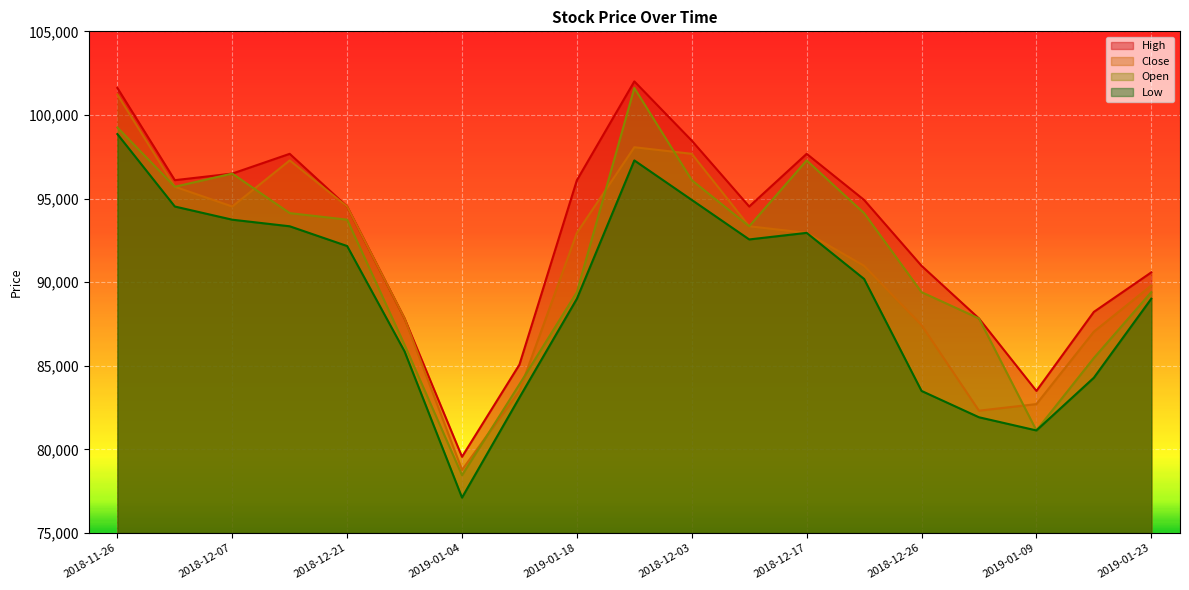

Rank the series by their maximum value, from lowest to highest.

Low, Close, Open, High